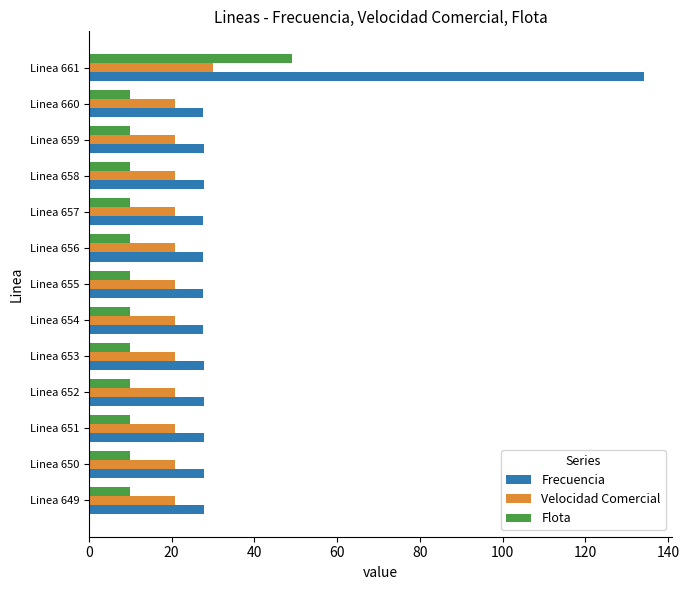

What is the smallest value displayed?

9.9